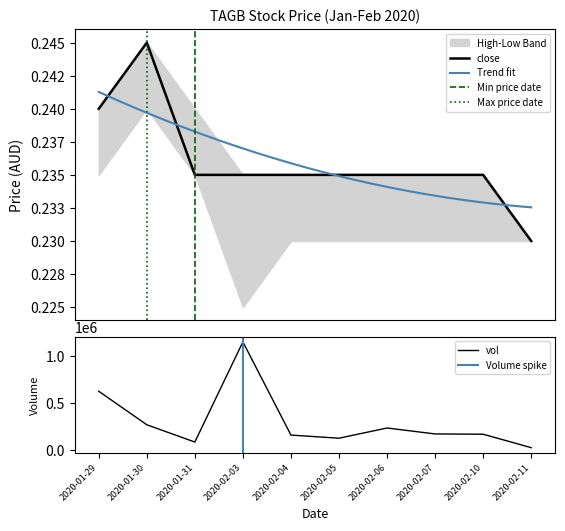

In low, how many points are higher than both neighbors (excluding endpoints)?

1